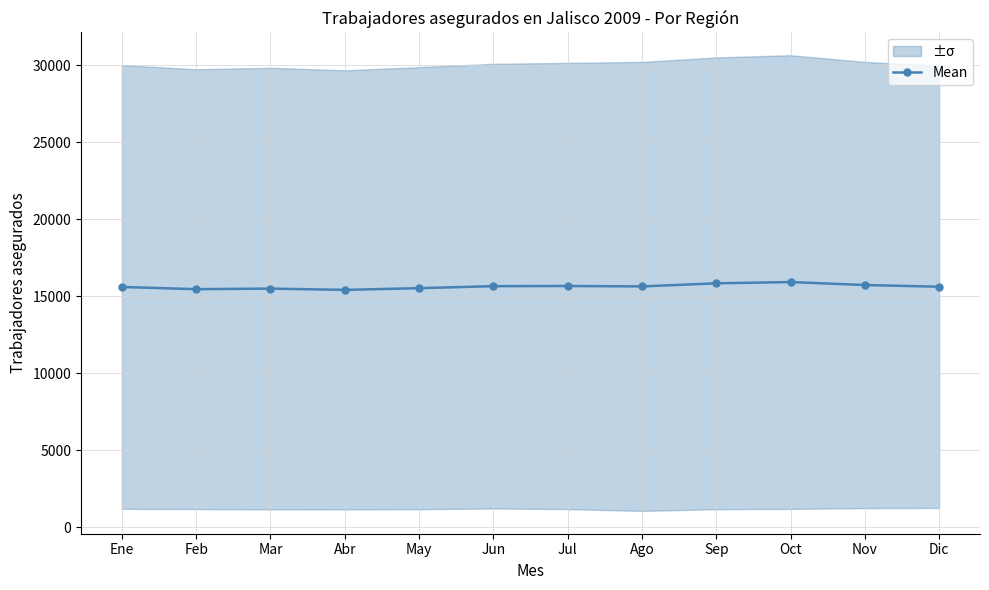

List the labels in order of value, smallest first.

Abr, Feb, Mar, May, Ene, Dic, Ago, Jun, Jul, Nov, Sep, Oct